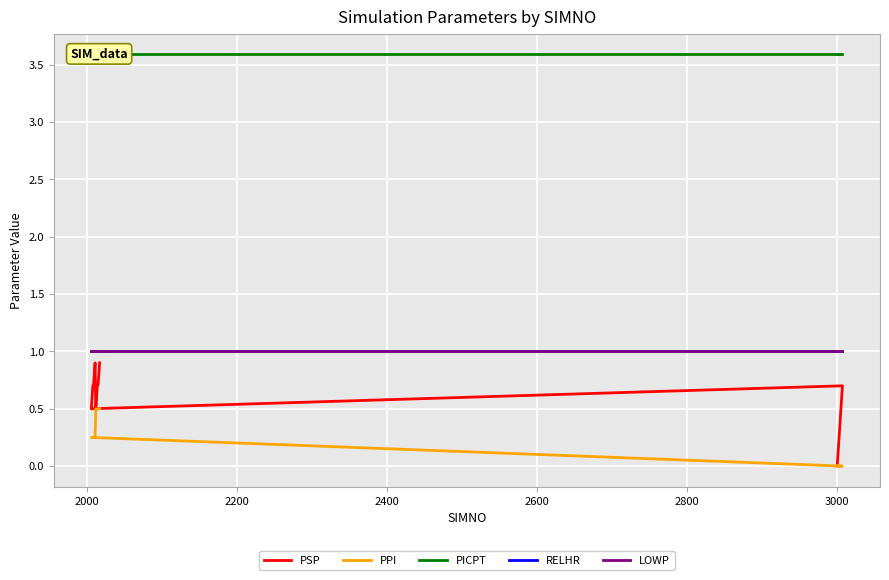

Is the value of LOWP at 12 greater than the value of PICPT at 1800?

No